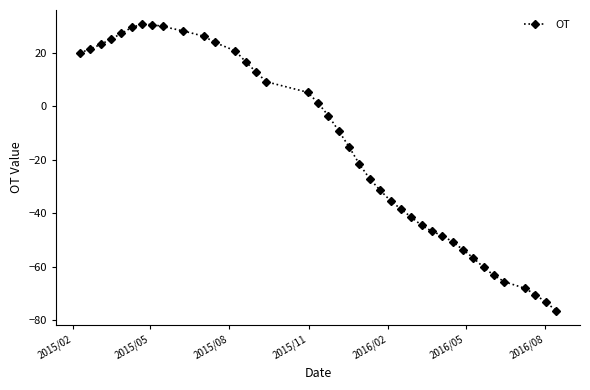

What is the value of the 10th point from the left?

28.1